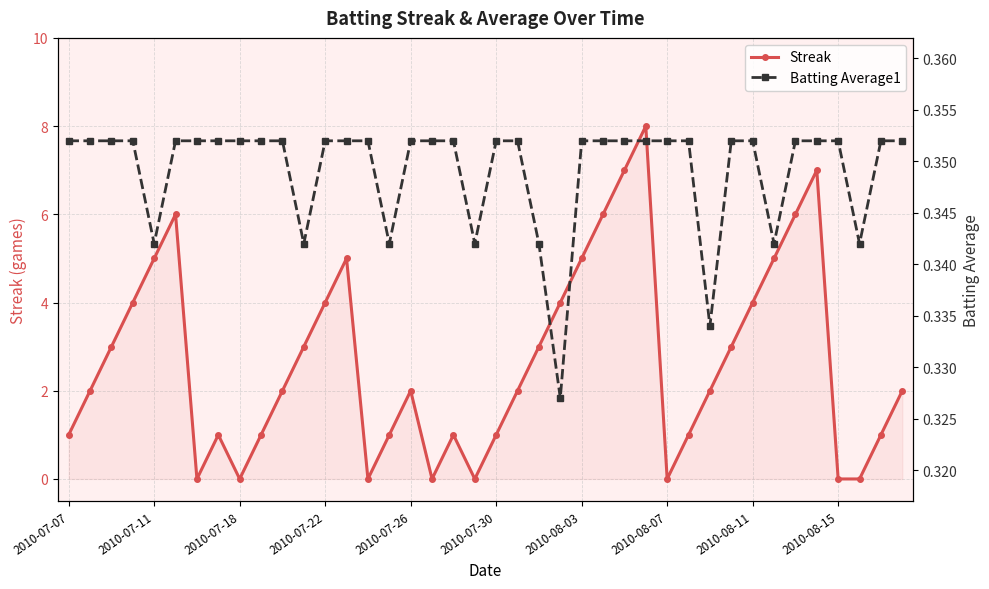

How many interior local valleys does the Streak series have?

6